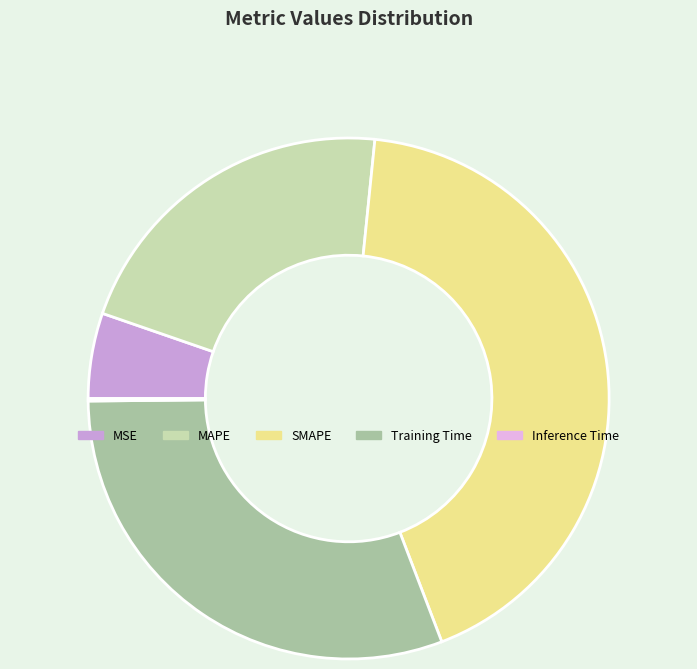

The MSE slice represents 17% of the pie. True or false?

False